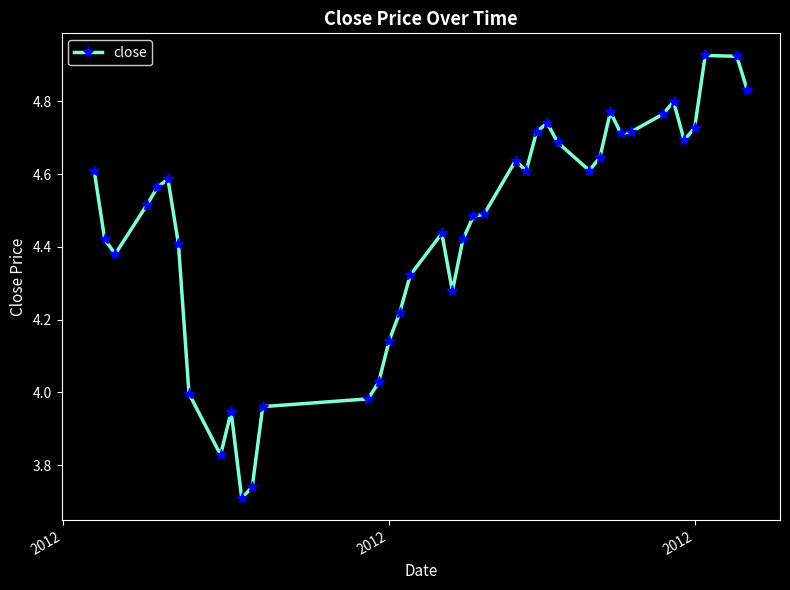

True or false: the data has more than 1 interior local peaks.

True